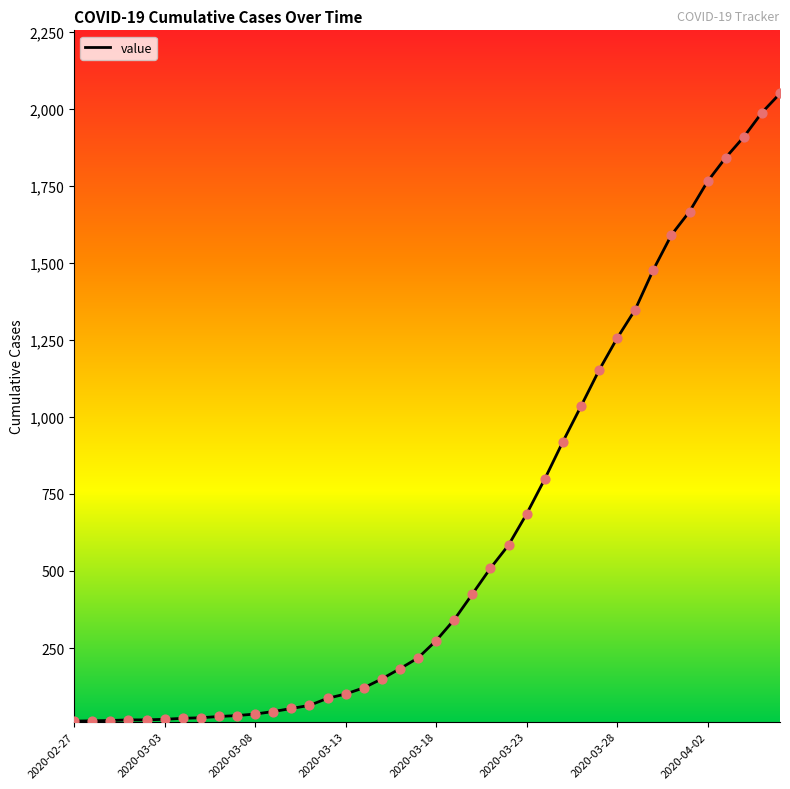

What is the greatest value displayed?

2049